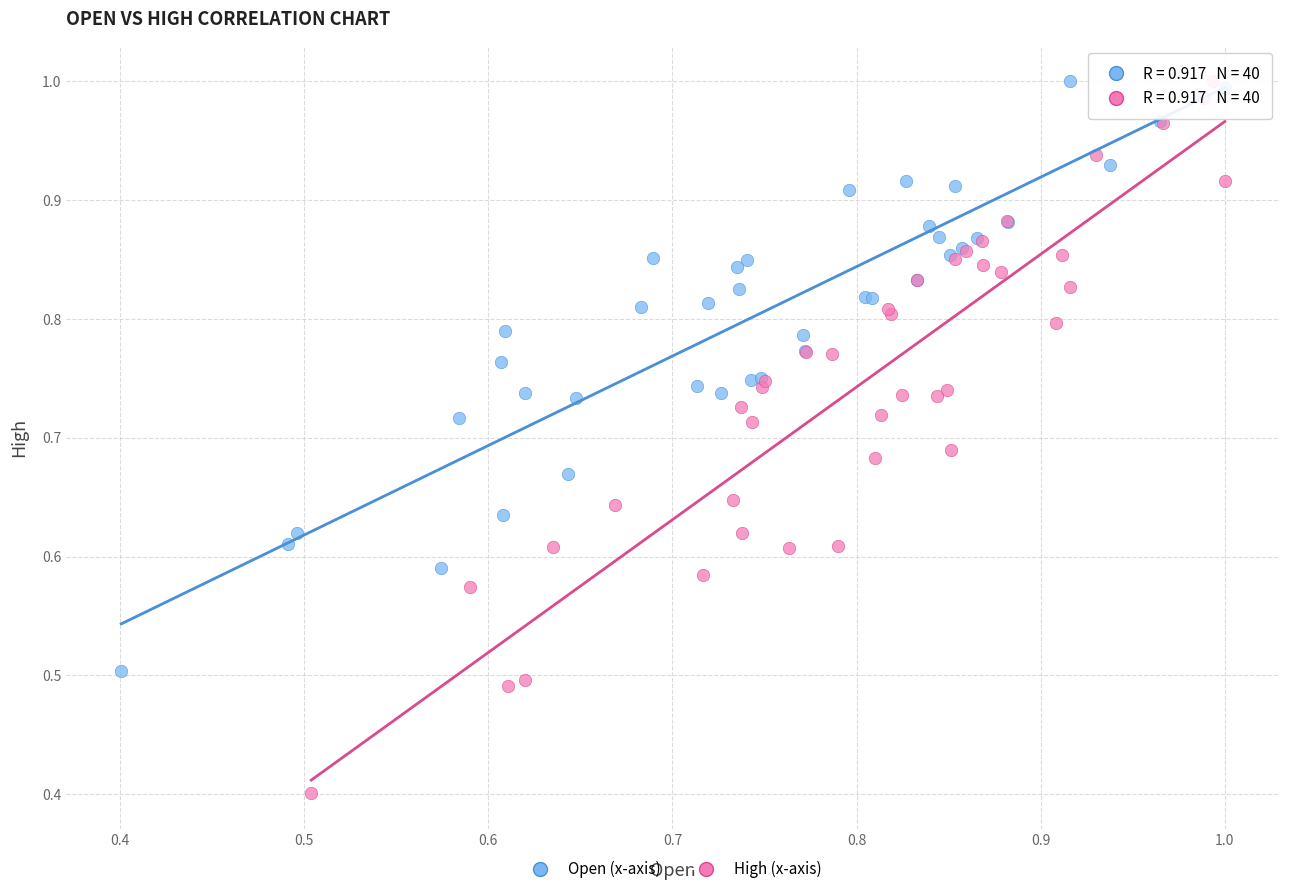

Which series reaches the minimum Y coordinate?

High (x-axis)